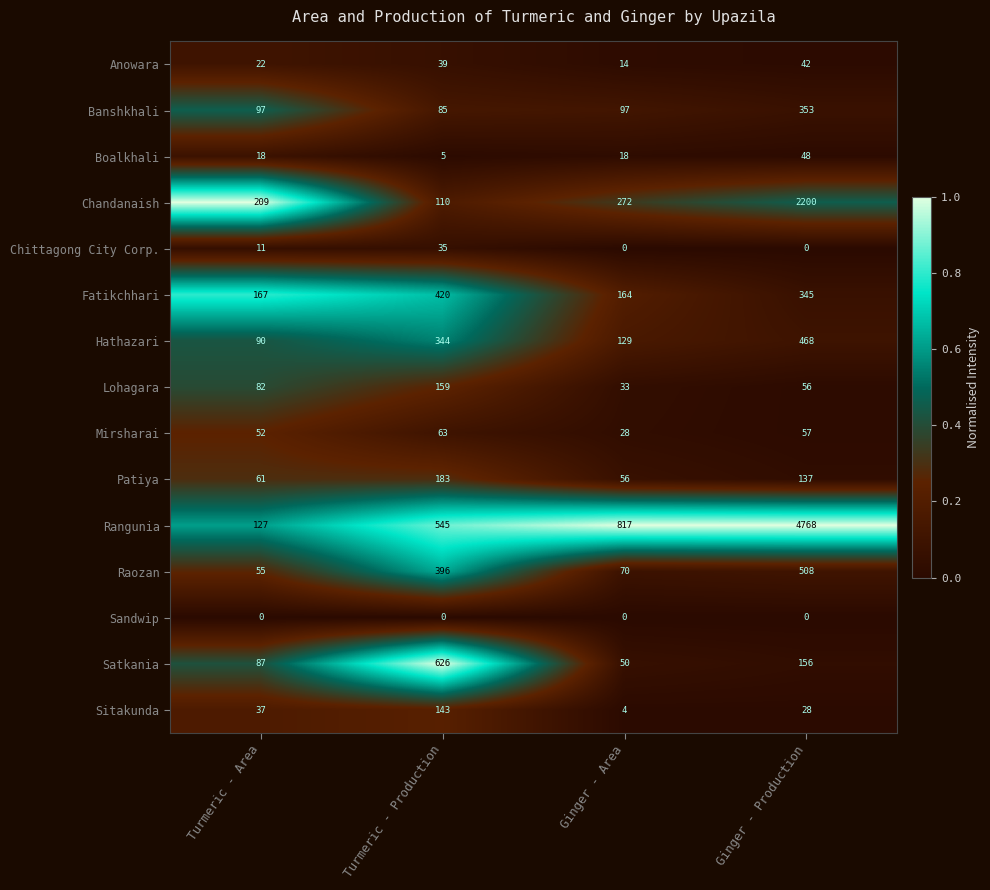

At which category is the sum across all series the highest?

Ginger - Production